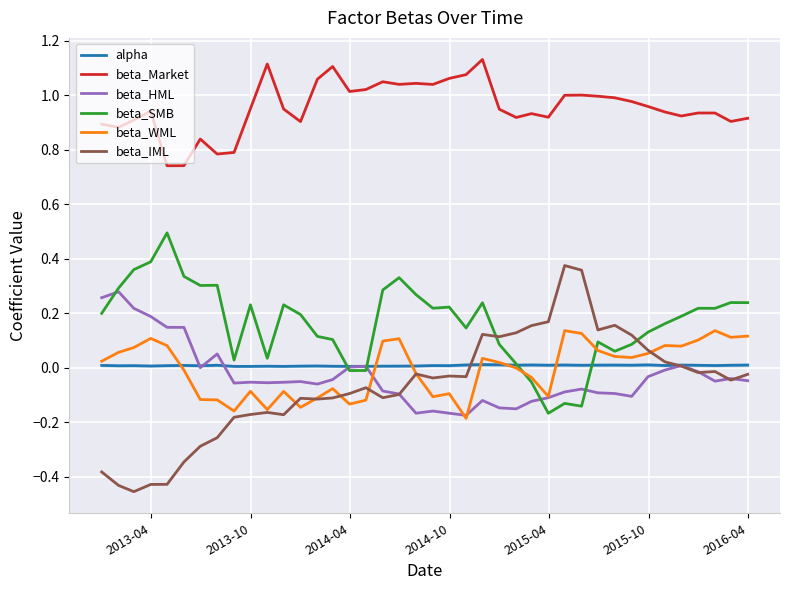

Rank the series by their maximum value, from highest to lowest.

beta_Market, beta_SMB, beta_IML, beta_HML, beta_WML, alpha